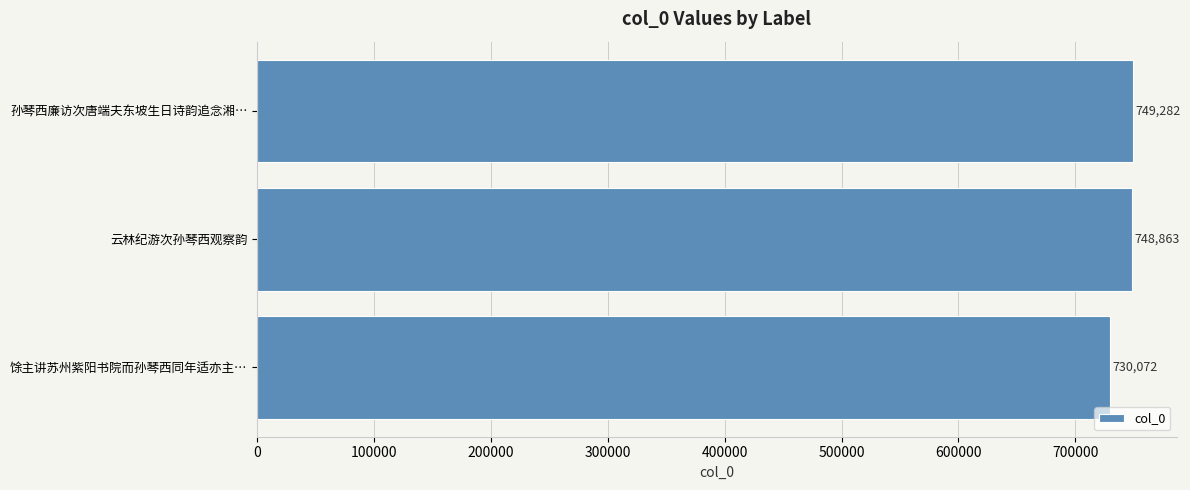

Reading bottom to top, extract all data points from this chart.

730072	748863	749282